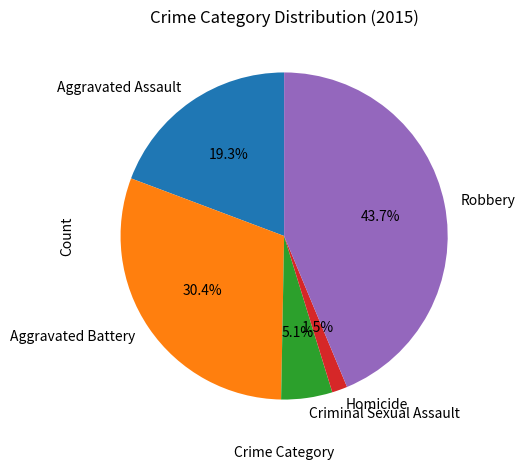

Does Robbery represent more than half of the total?

No